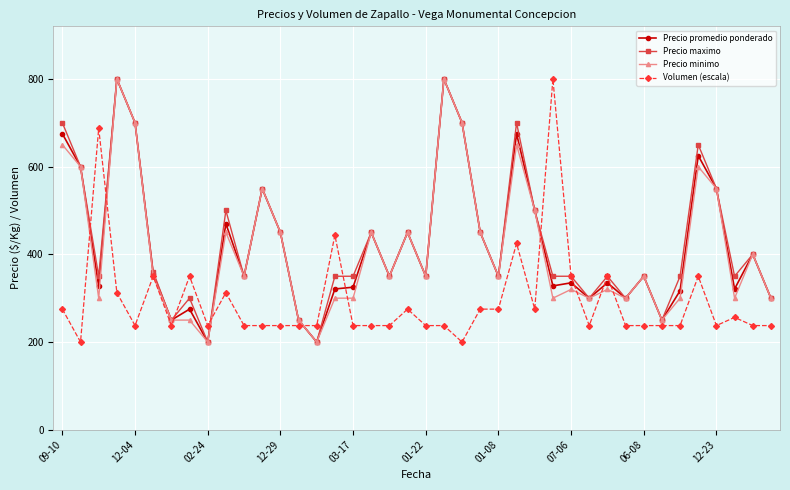

What is the value of the Precio minimo point at the 34th from the left?

250.0